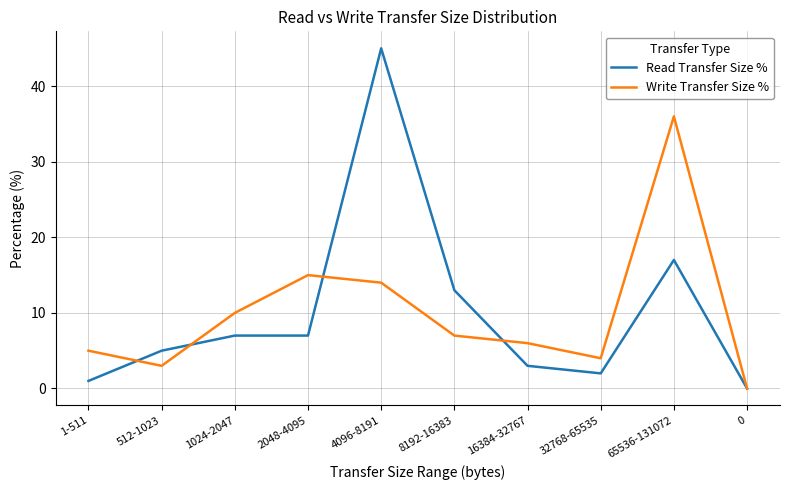

What position from the right is 2048-4095?

7